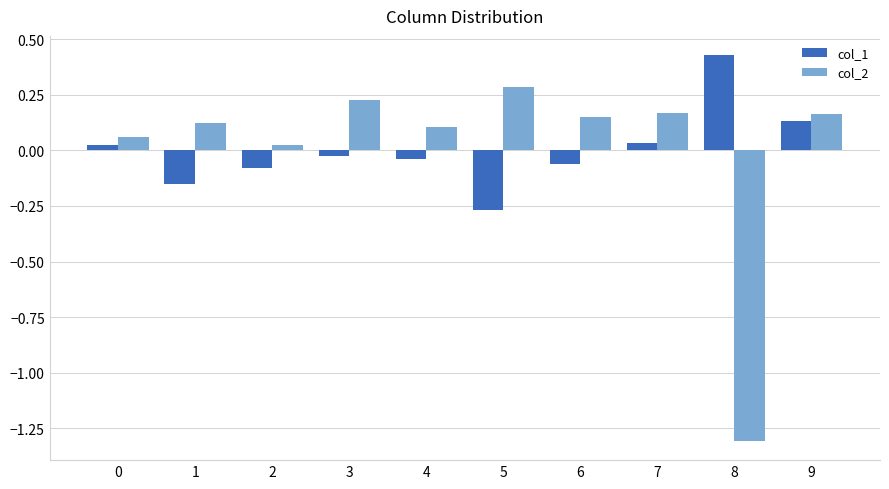

Which series changed the most between 6 and 8?

col_2